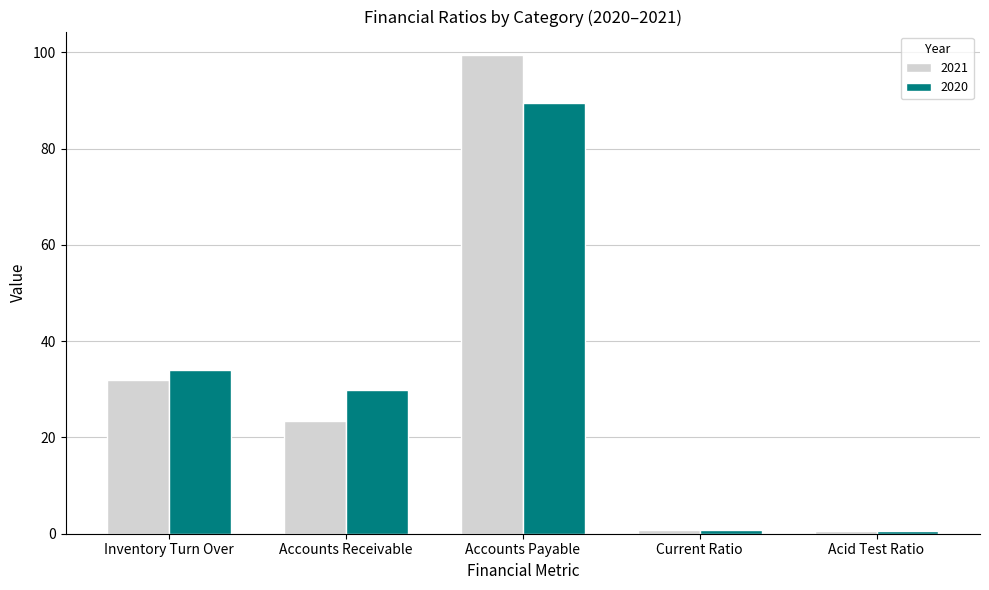

What is the sum of the 2020 values at Inventory Turn Over and Accounts Payable?

123.5